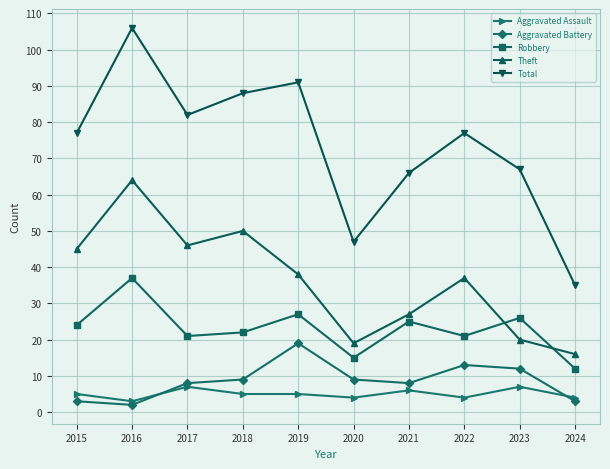

How many distinct data groups are displayed?

5